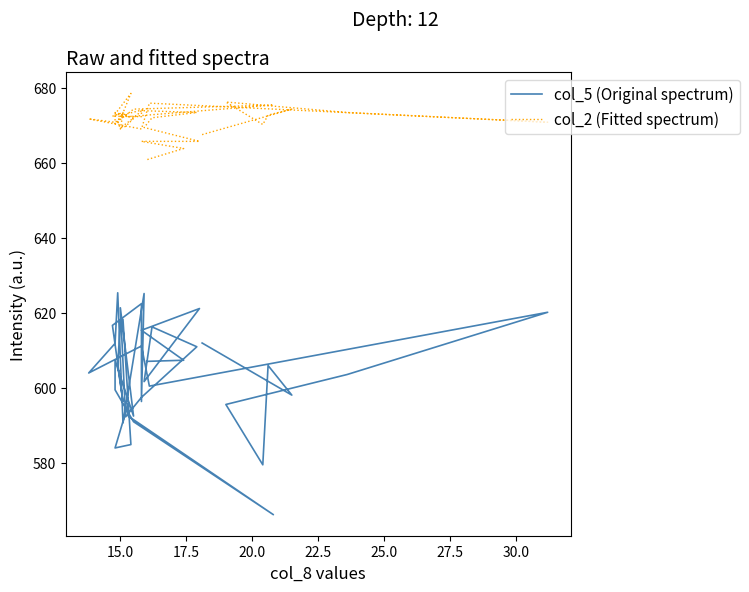

What is the sum of all col_2 (Fitted spectrum) values?

26861.6